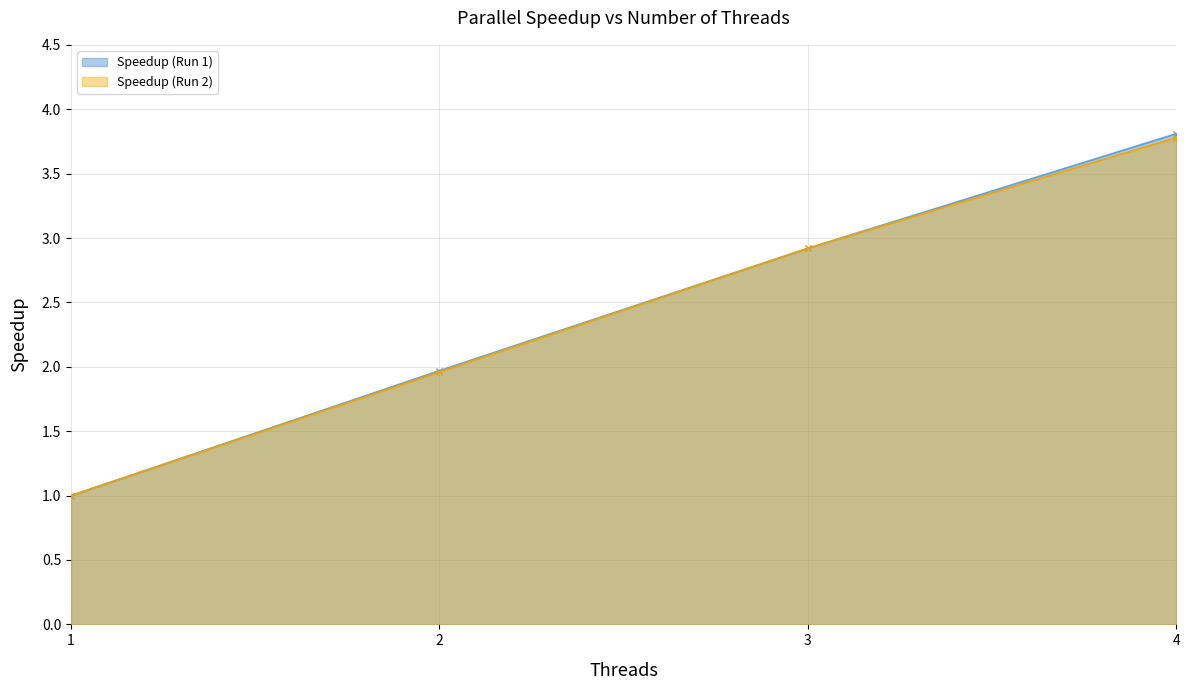

Is it true that Speedup (Run 2) equals 3.8 at 4?

True